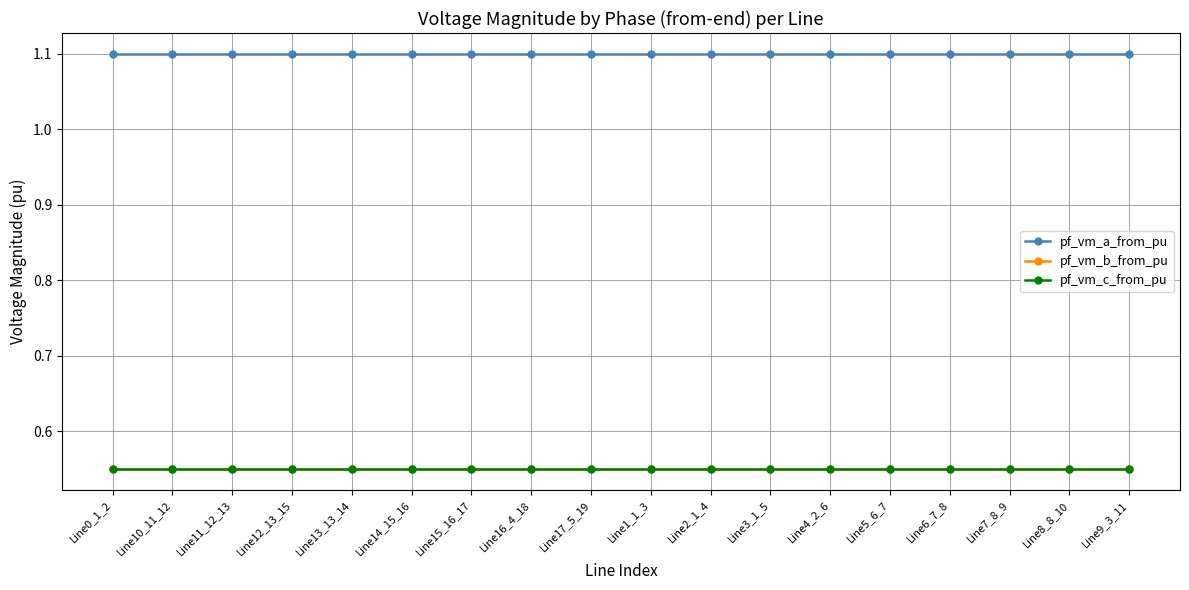

True or false: pf_vm_b_from_pu and pf_vm_a_from_pu intersect in this chart.

False